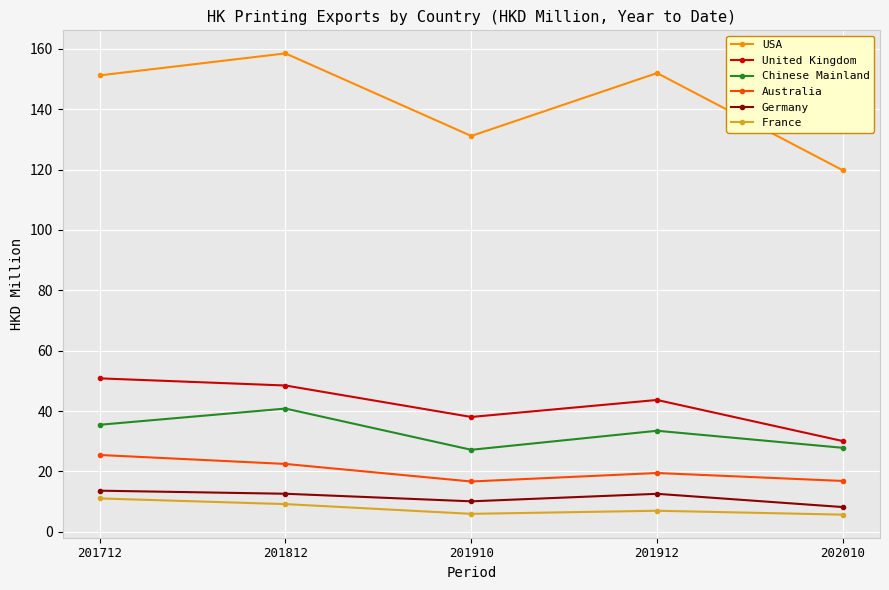

True or false: United Kingdom has more than 2 interior local peaks.

False